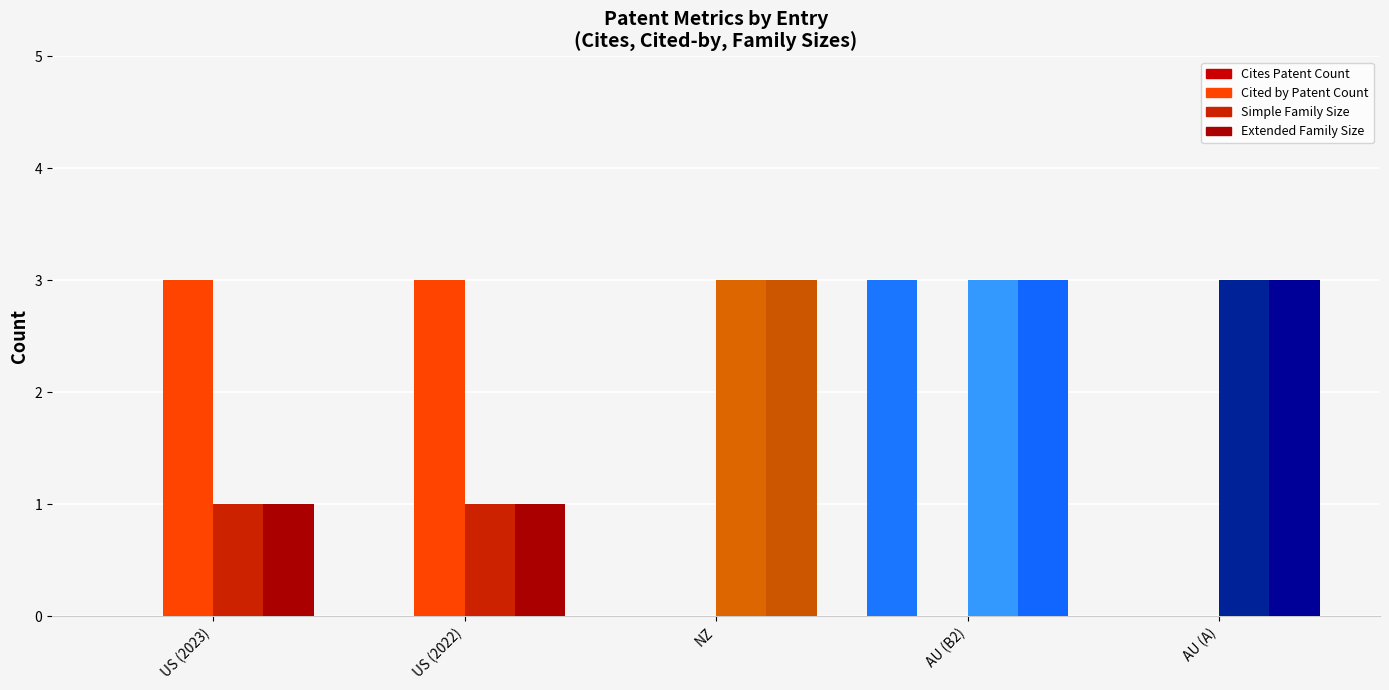

Does the chart contain stacked bars?

No